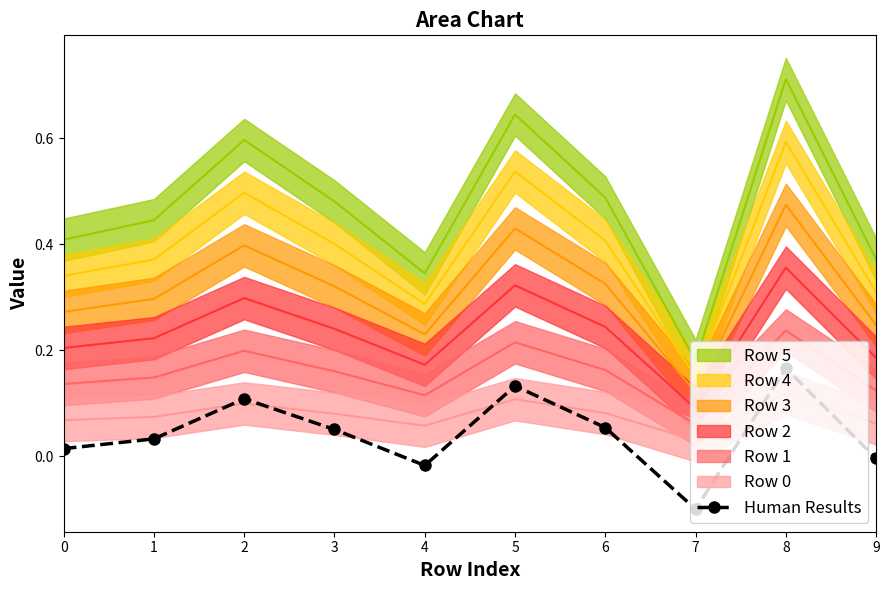

At which category does the data reach its first local valley?

4